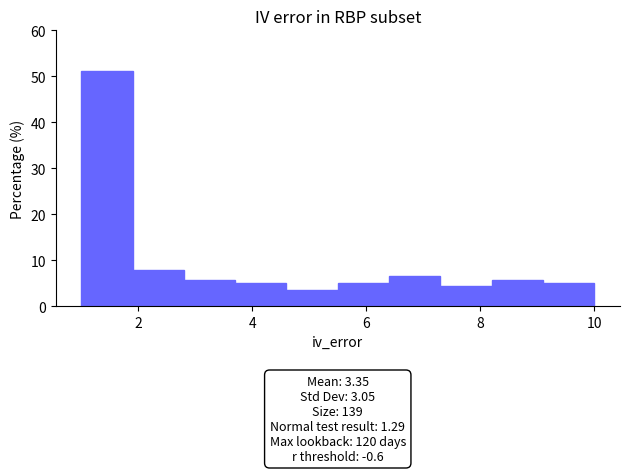

Which range on the x-axis has the tallest bar?

1.0 to 1.9